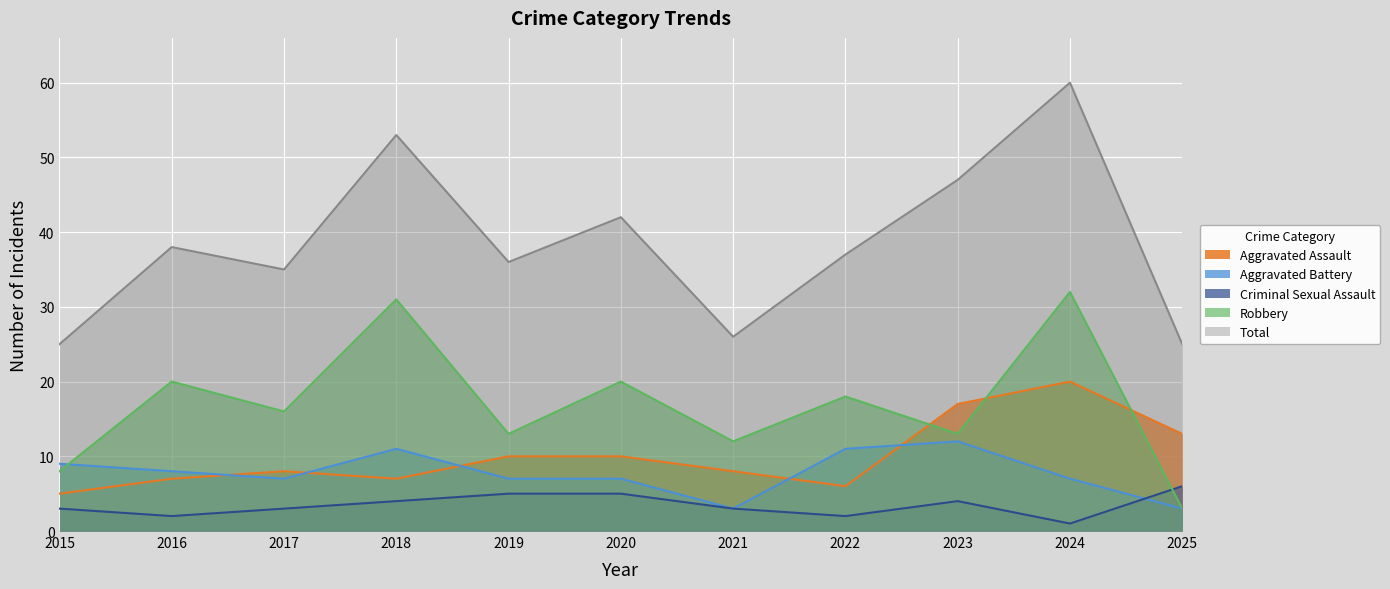

What is the minimum value for Aggravated Battery?

3